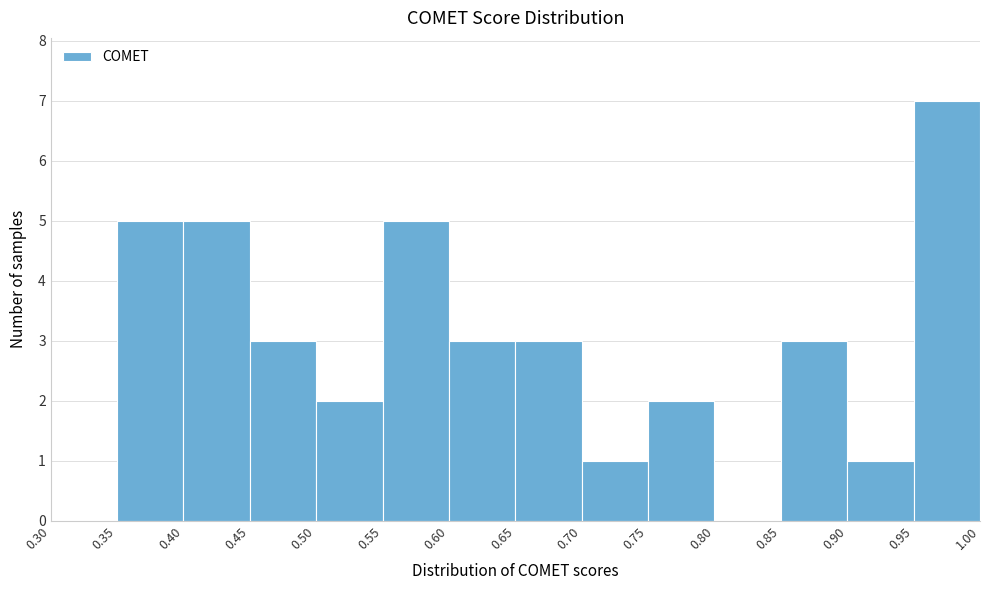

Reading left to right, transcribe this chart: for each bar, give the range it covers on the x-axis and its height. The values are not printed on the chart, so give them approximately, as read against the axis.

0.30 to 0.35: 0
0.35 to 0.40: 5
0.40 to 0.45: 5
0.45 to 0.50: 3
0.50 to 0.55: 2
0.55 to 0.60: 5
0.60 to 0.65: 3
0.65 to 0.70: 3
0.70 to 0.75: 1
0.75 to 0.80: 2
0.80 to 0.85: 0
0.85 to 0.90: 3
0.90 to 0.95: 1
0.95 to 1.00: 7